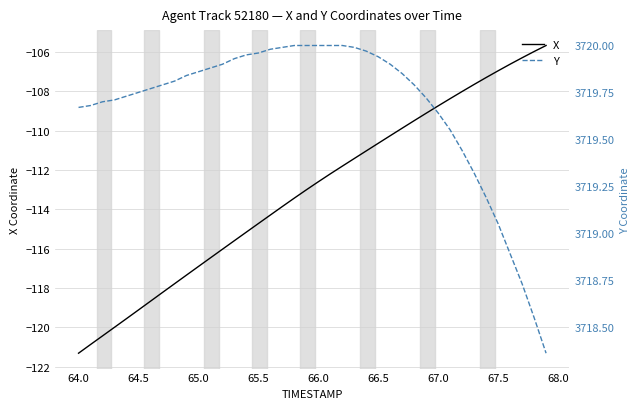

What is the value of the Y point at the 19th from the left?

3720.0